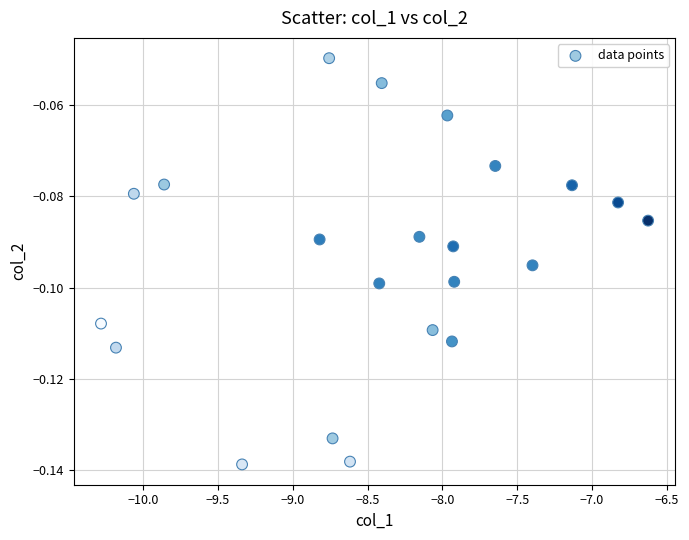

What is the range of X values (max minus min)?

3.7